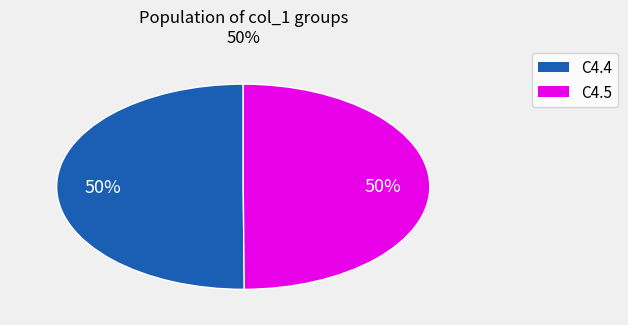

How many slices are in this pie chart?

2